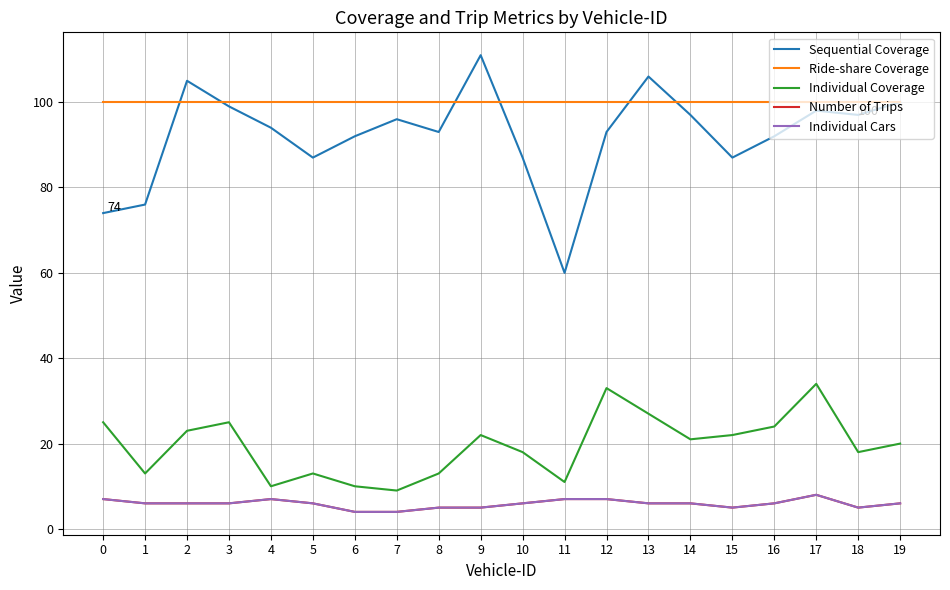

Which series has the largest range (max minus min)?

Sequential Coverage